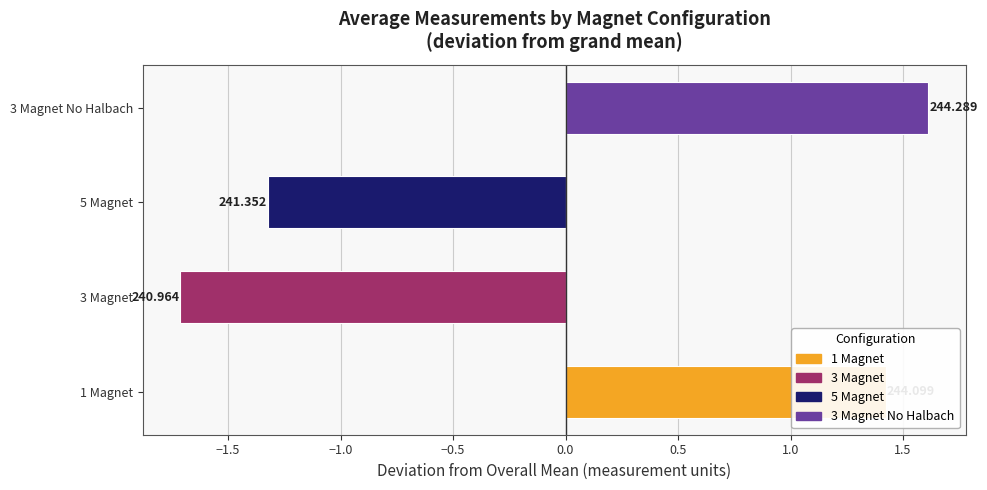

Are the bars horizontal?

Yes